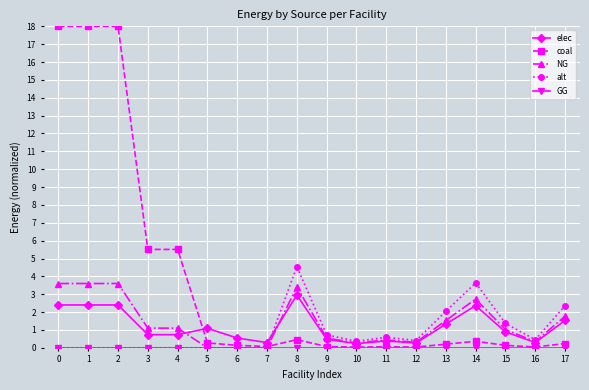

The alt series shows 0.5 at 16. True or false?

True